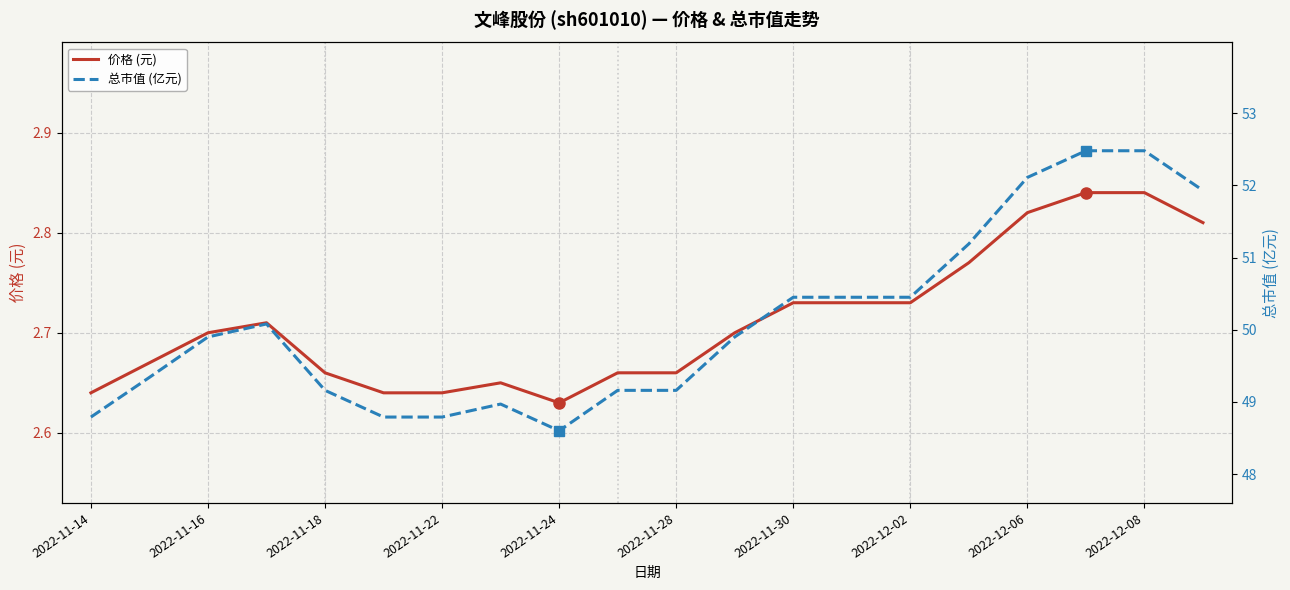

What are all the series names shown in the legend?

价格 (元), 总市值 (亿元)